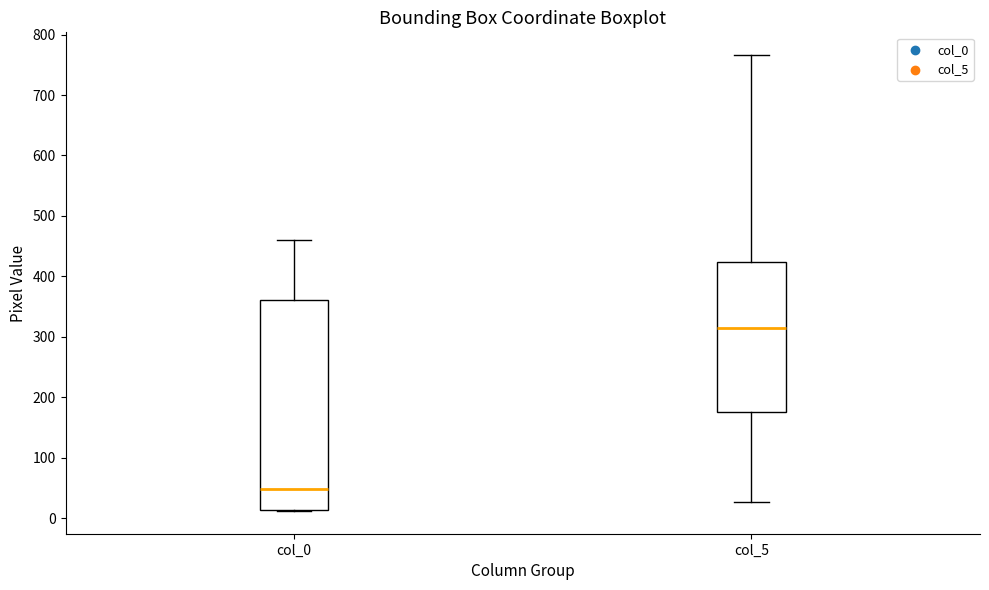

Reading left to right, transcribe this box plot: for each box, give where its median line is, the range the box spans, and where its two whiskers end, as read against the y-axis. The values are not printed on the chart, so give them approximately, as read against the axis.

col_0: median 50, box 10 to 360, whiskers 10 to 460
col_5: median 310, box 180 to 420, whiskers 30 to 770